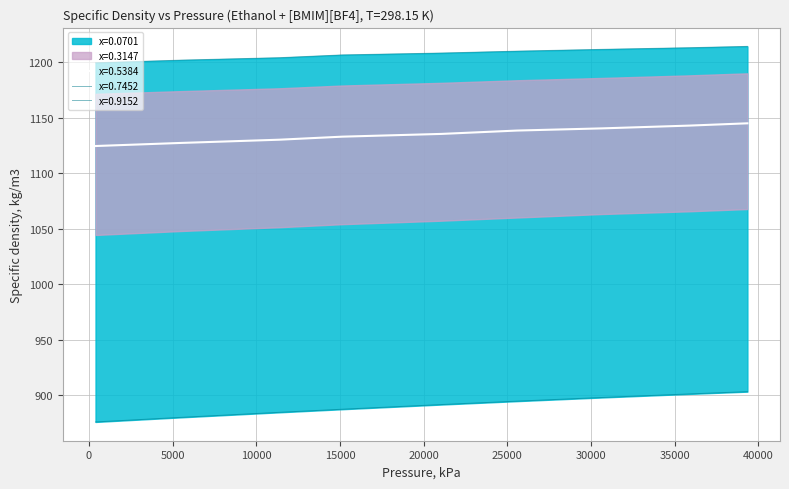

How many data points in x=0.3147 are less than 1135?

4